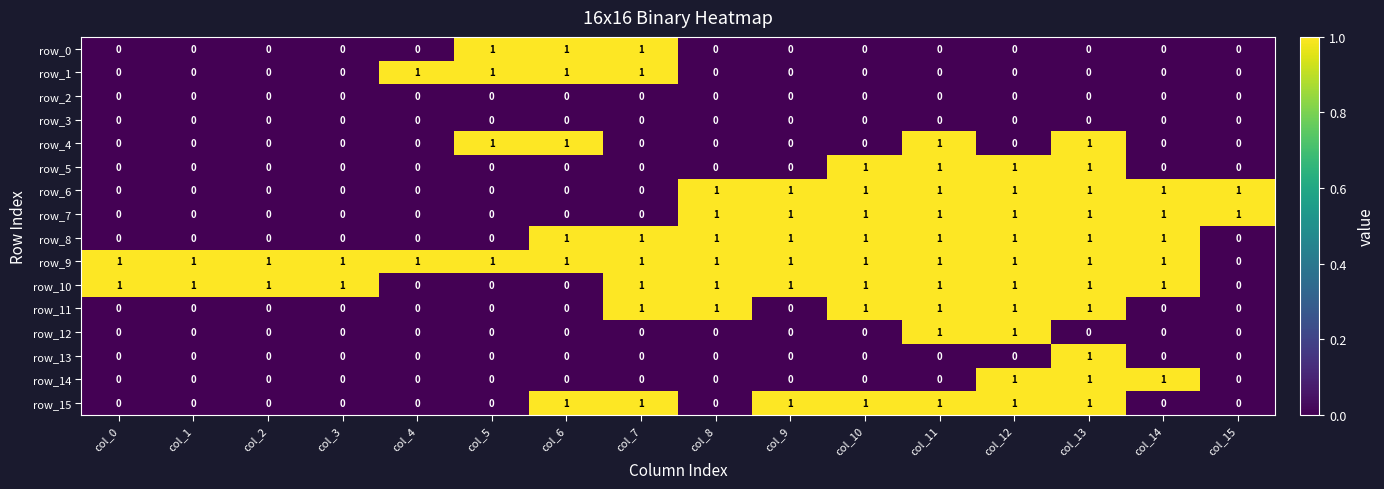

What is the sum of all row_6 values?

8